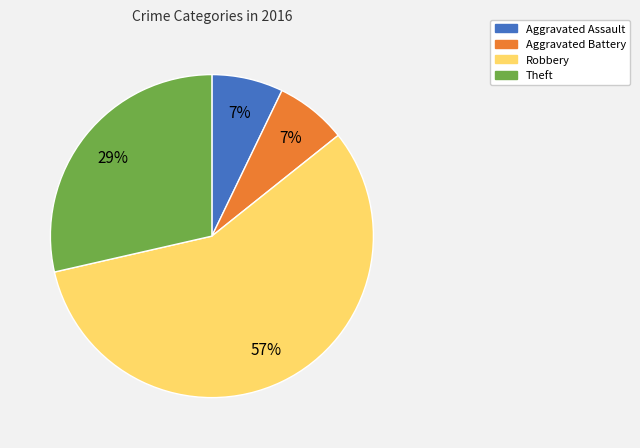

To the nearest percent, what percentage of the pie is Aggravated Assault?

7%